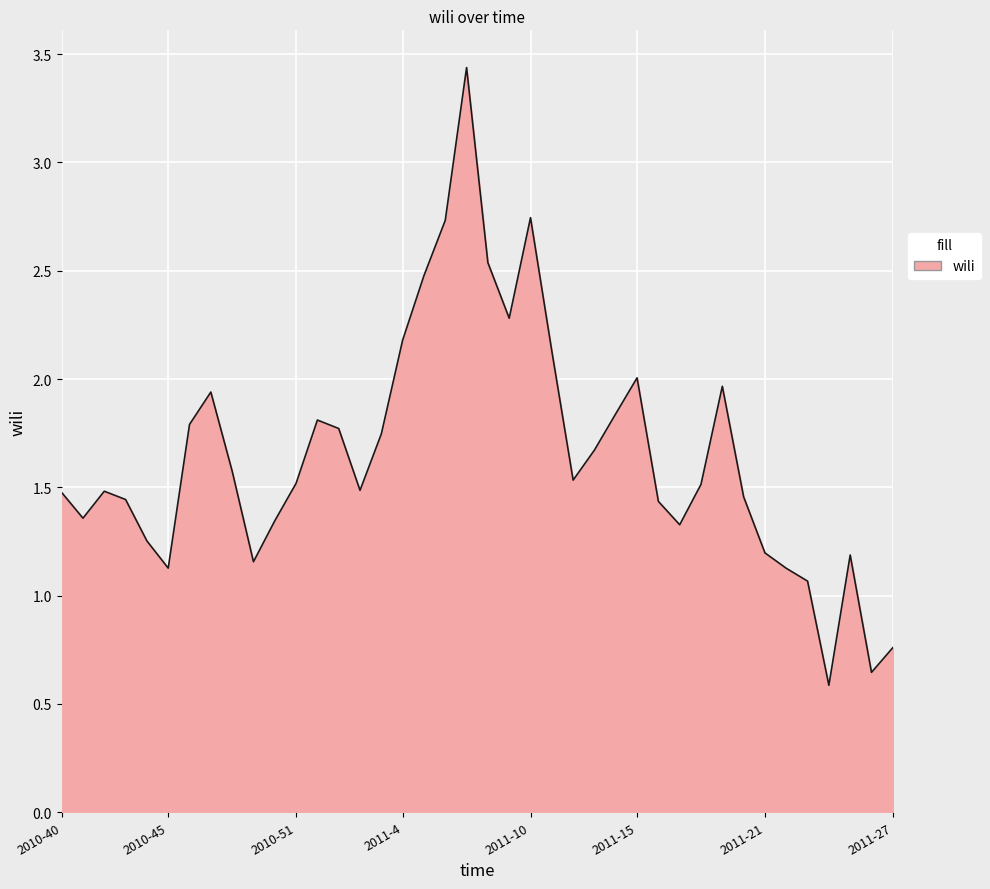

What is the difference between the maximum and minimum values?

2.9